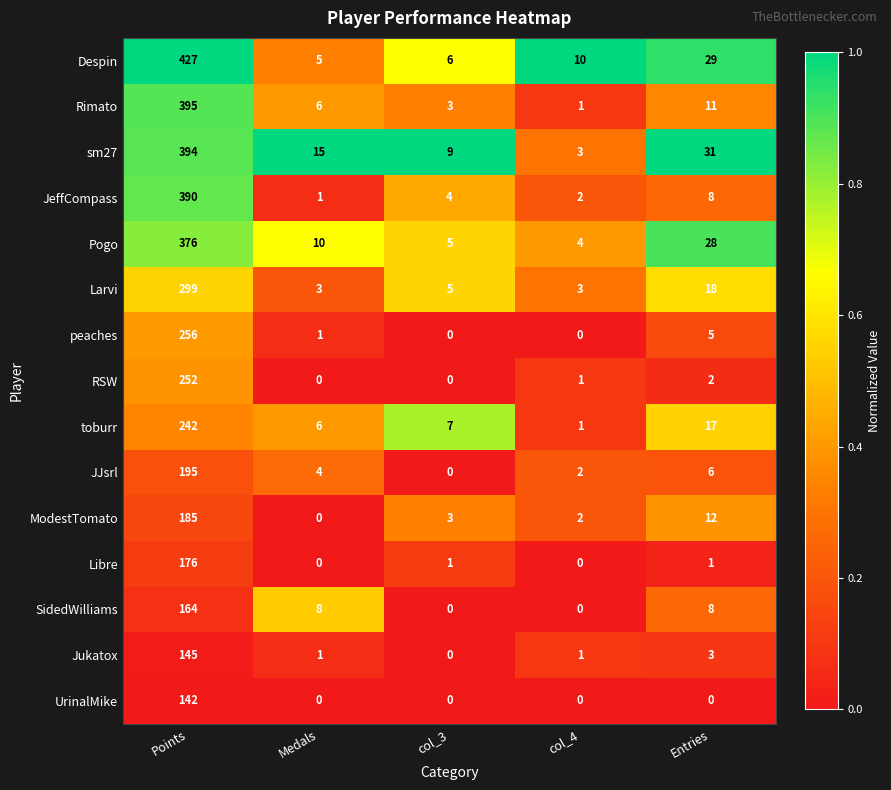

Which series has the largest total across all categories?

Despin